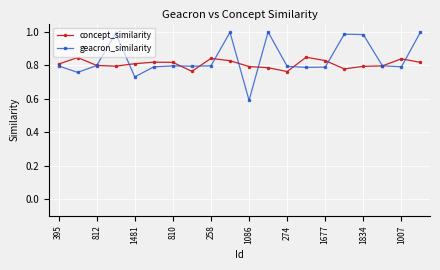

What is the minimum value shown in the chart?

0.6